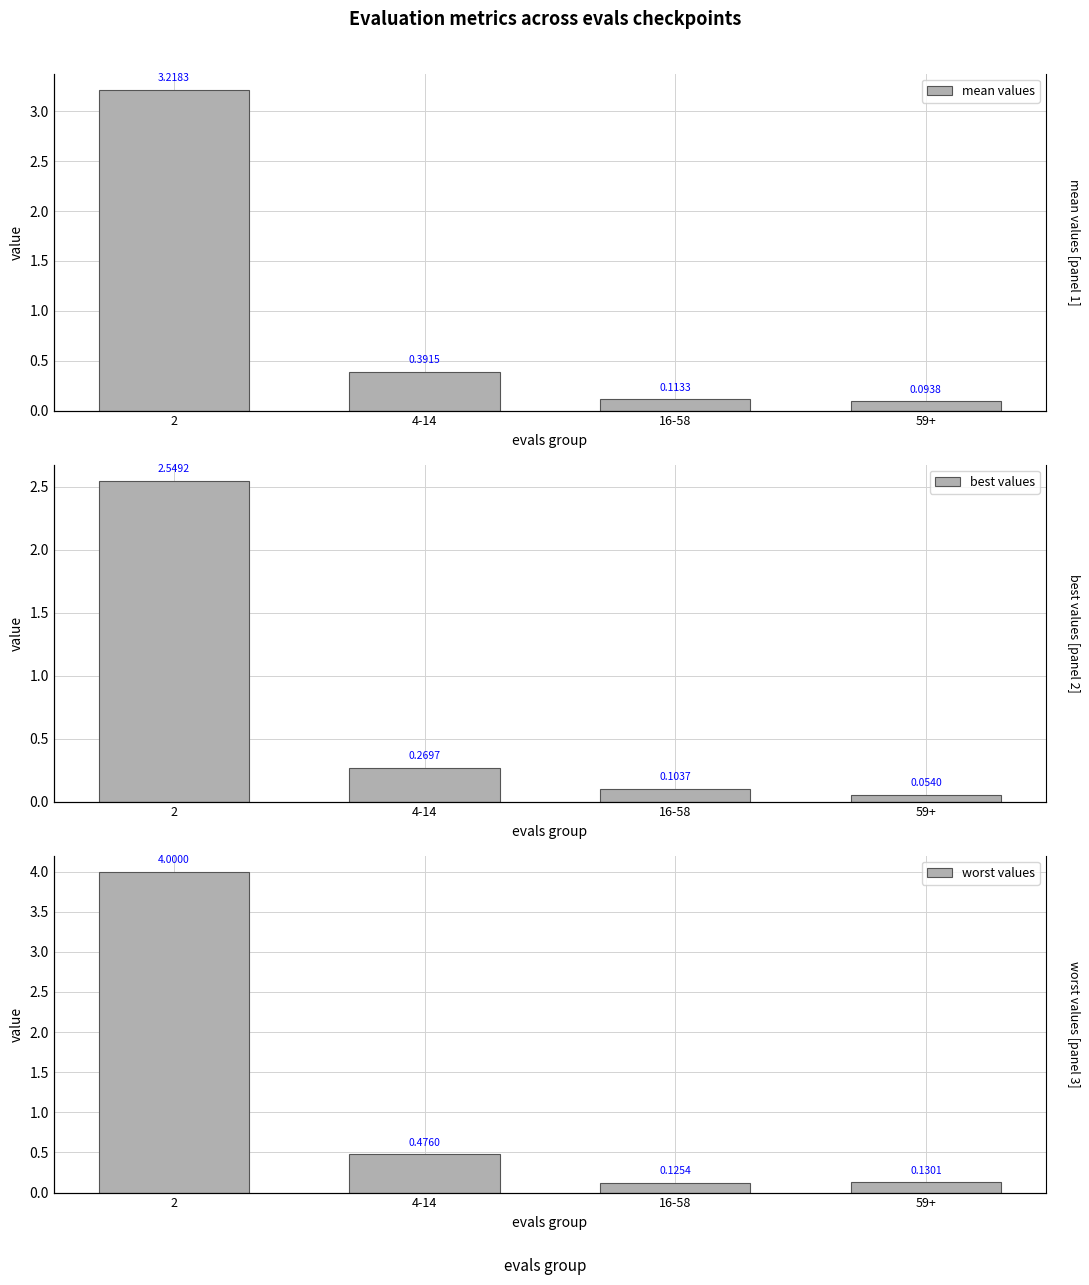

What is the label of the 4th bar from the right?

2